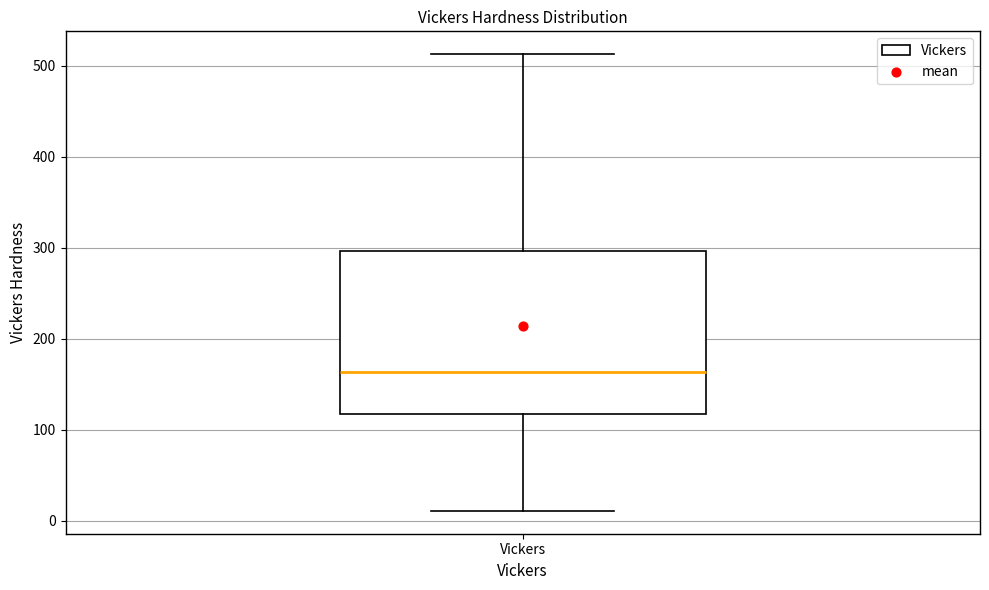

Read this box plot against the y-axis: the position of the median line, the range covered by the box, and the ends of both whiskers. The values are not printed on the chart, so give them approximately, as read against the axis.

median 160, box 120 to 300, whiskers 10 to 510